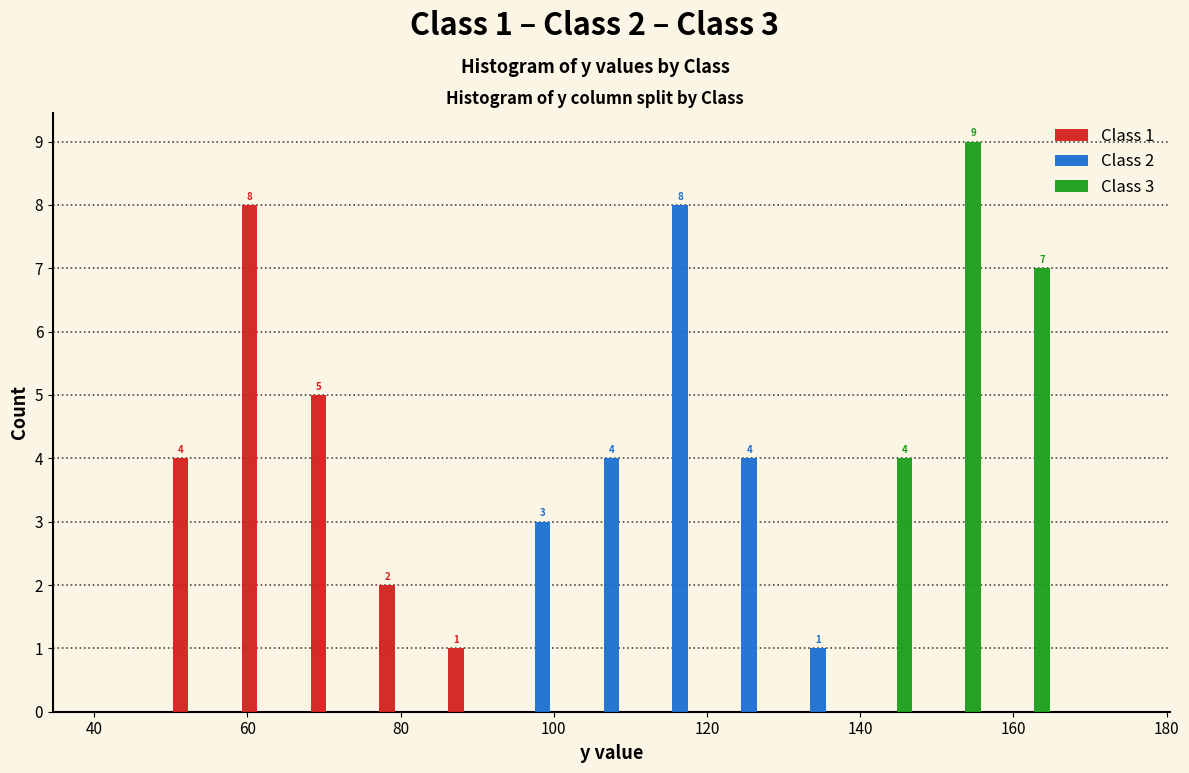

In the Class 3 series, which range on the x-axis has the tallest bar?

148 to 157